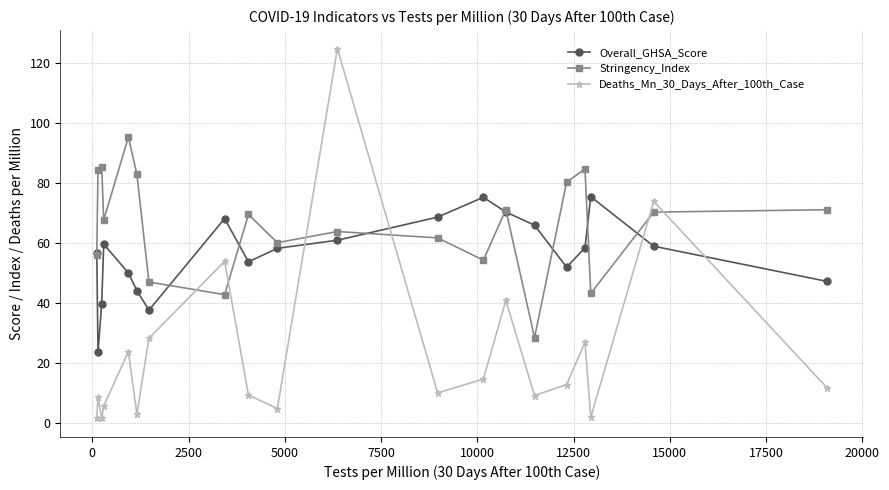

What is the maximum value for Stringency_Index?

95.4